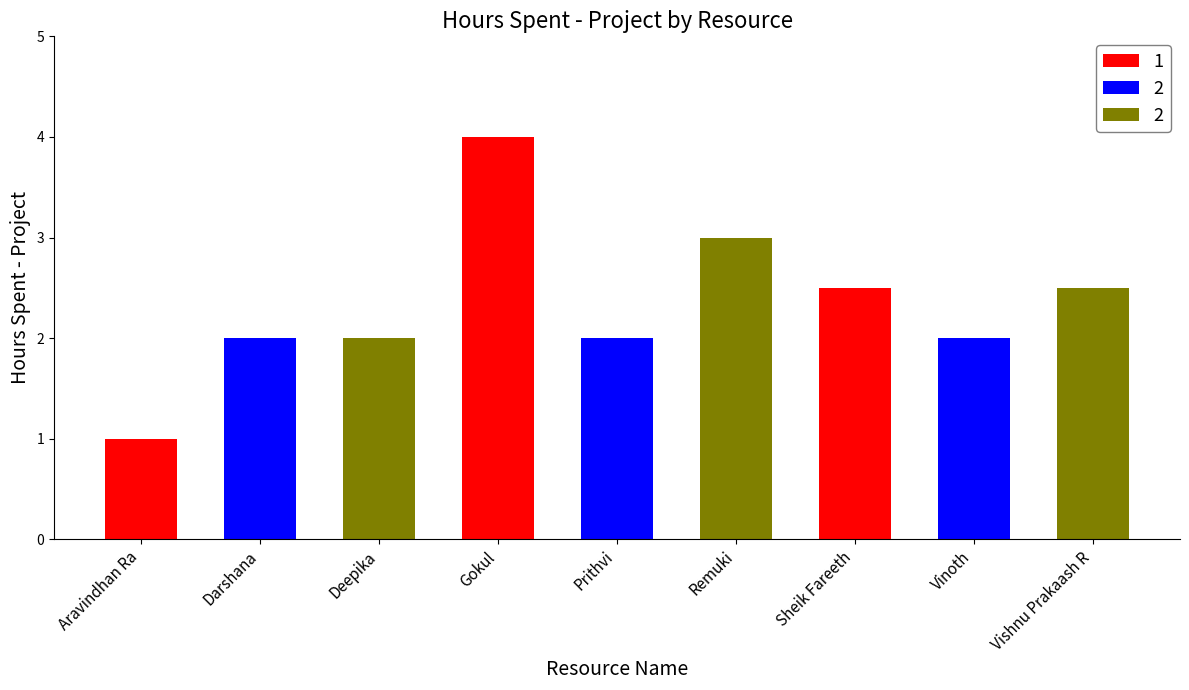

The value of Hours Spent - Non Project at Deepika is 0.8. True or false?

False